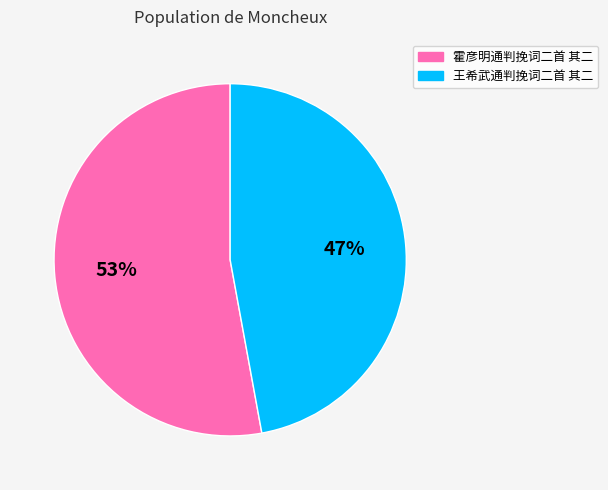

What is the largest slice in the pie chart?

霍彦明通判挽词二首 其二